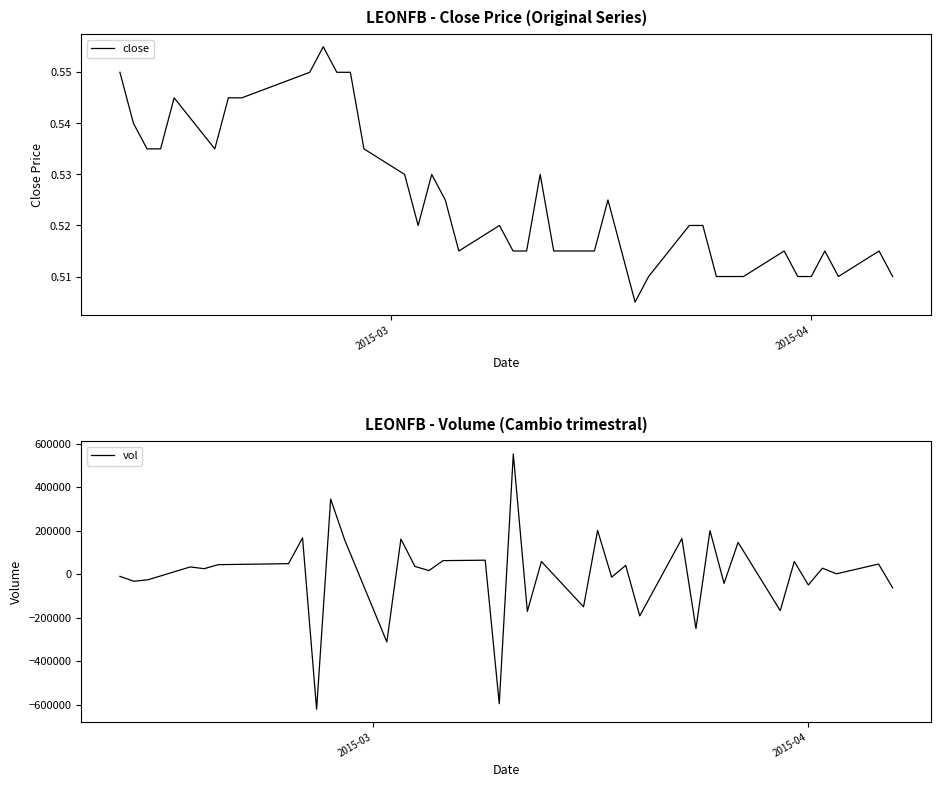

Count the values in the range 0 to 1.

40